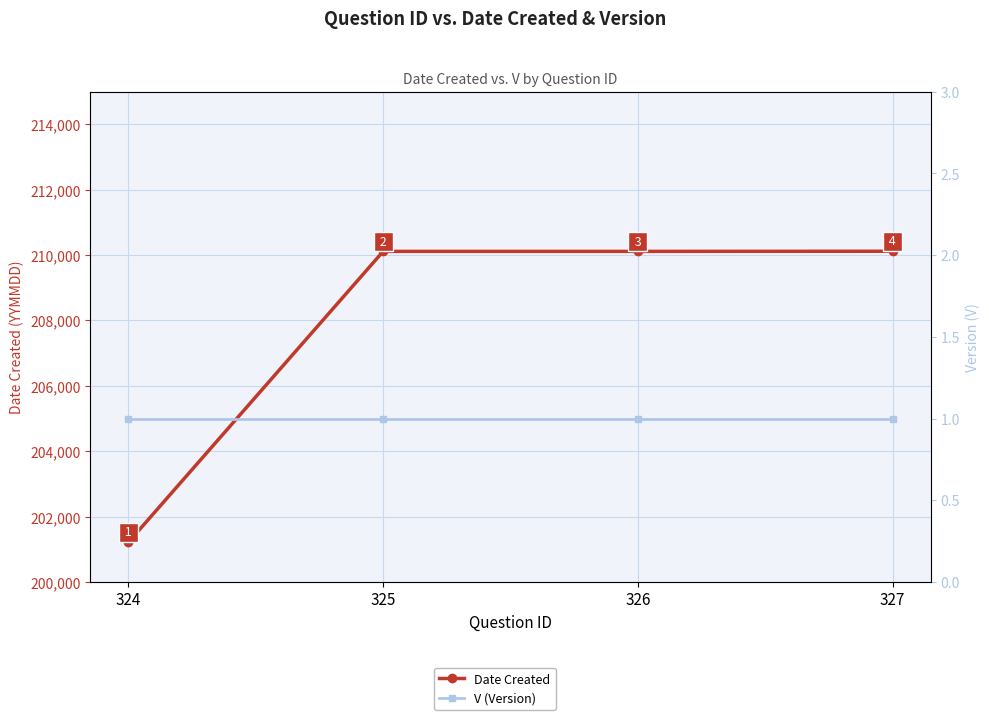

Read the V (Version) value at 327.

1